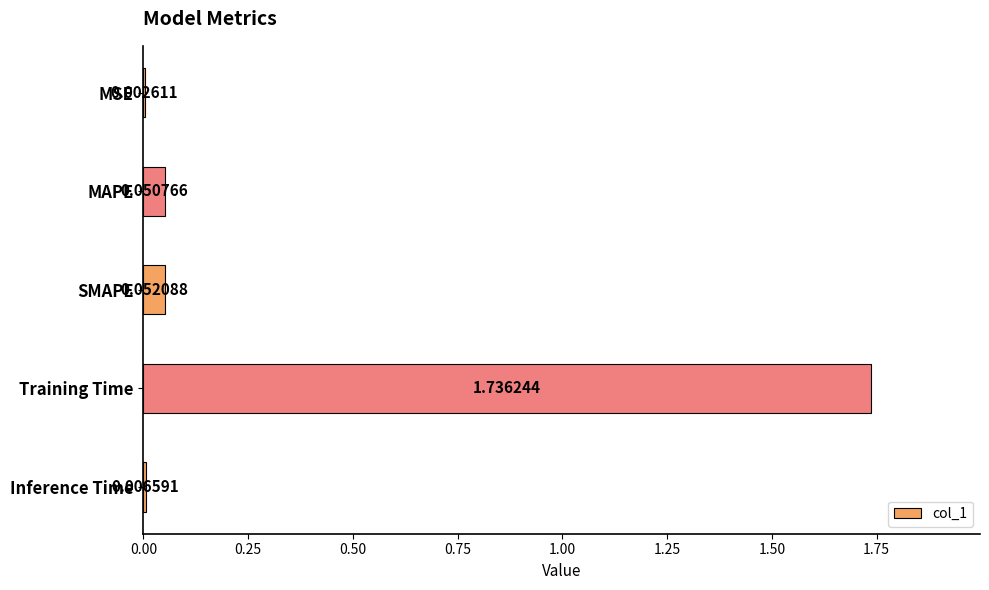

What is the average value?

0.4